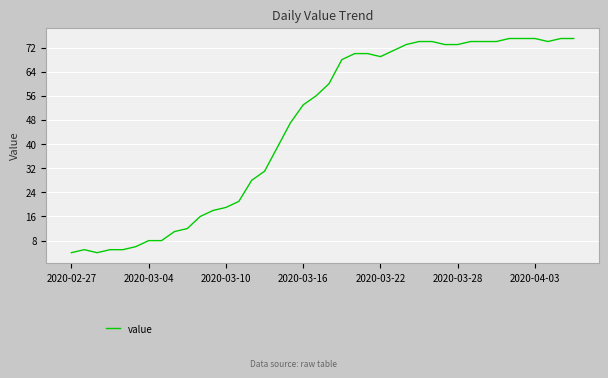

What is the smallest value displayed?

4